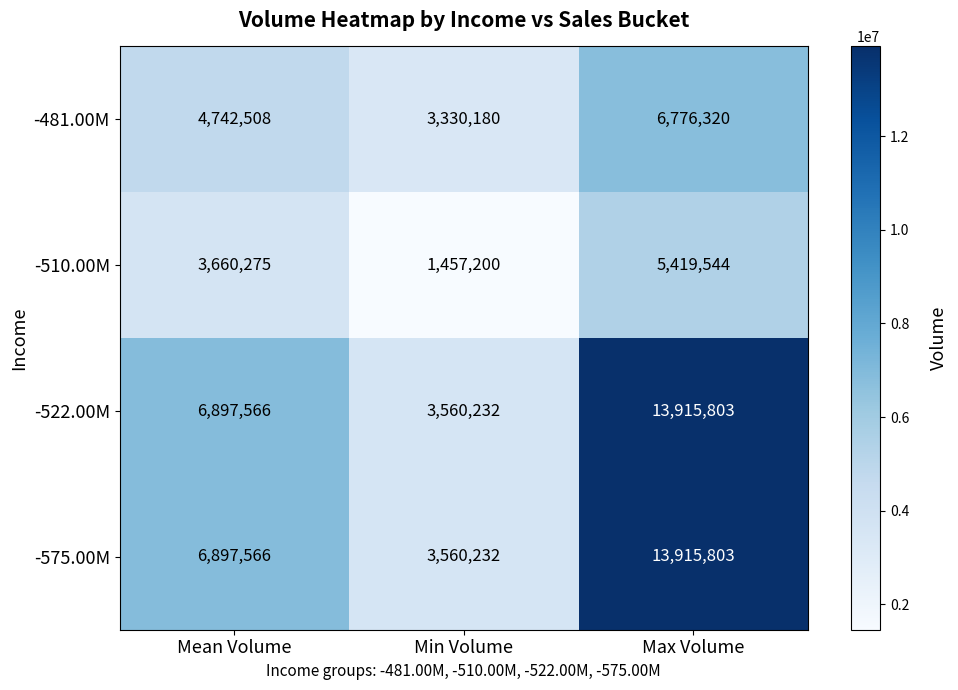

What is the spread (max minus min) of values at Mean Volume?

3237291